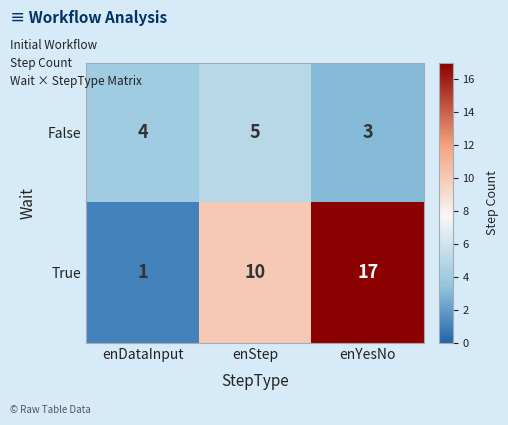

List the labels in order of False value, largest first.

enStep, enDataInput, enYesNo